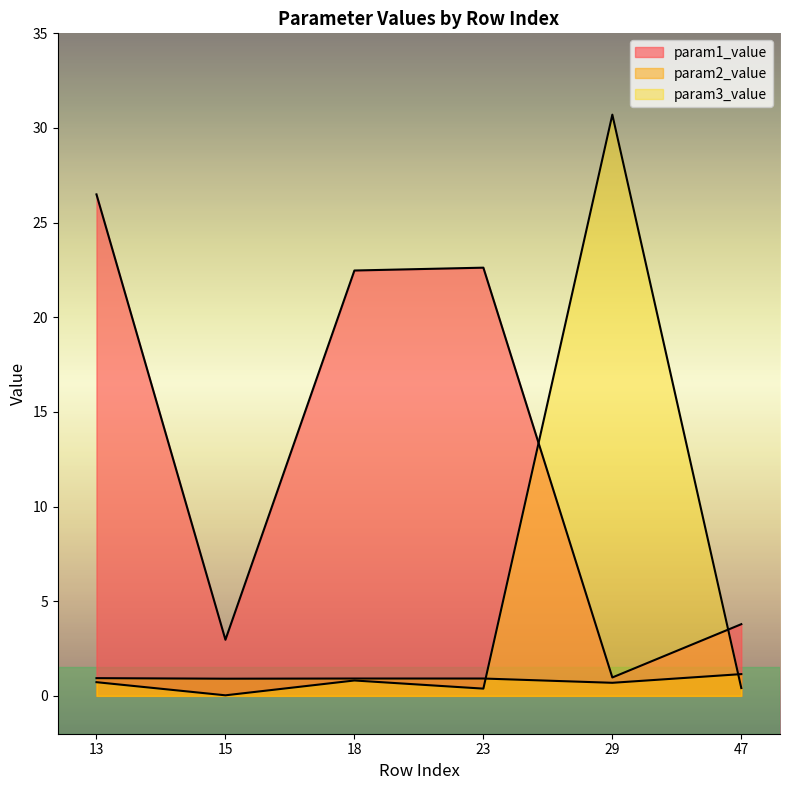

Reading left to right, what are all the values shown in this chart?

param1_value: 26.5	3.0	22.5	22.6	1.0	3.8
param2_value: 0.9	0.9	0.9	0.9	0.7	1.1
param3_value: 0.7	0.0	0.8	0.4	30.7	0.4